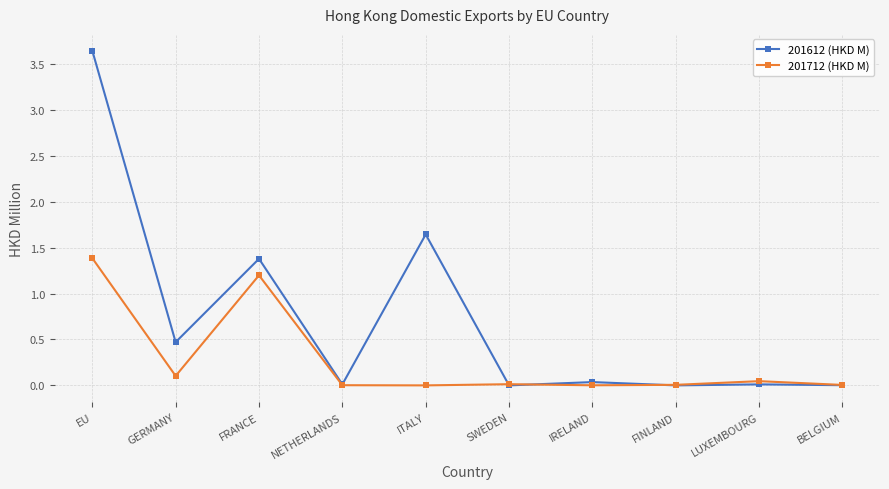

What is the label of the 1st point from the left?

EU